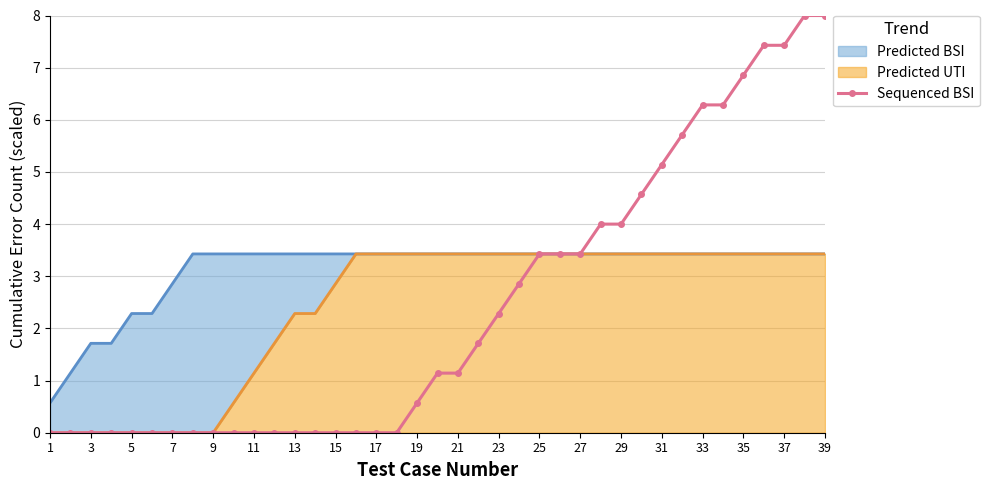

Does the chart have visible grid lines?

Yes